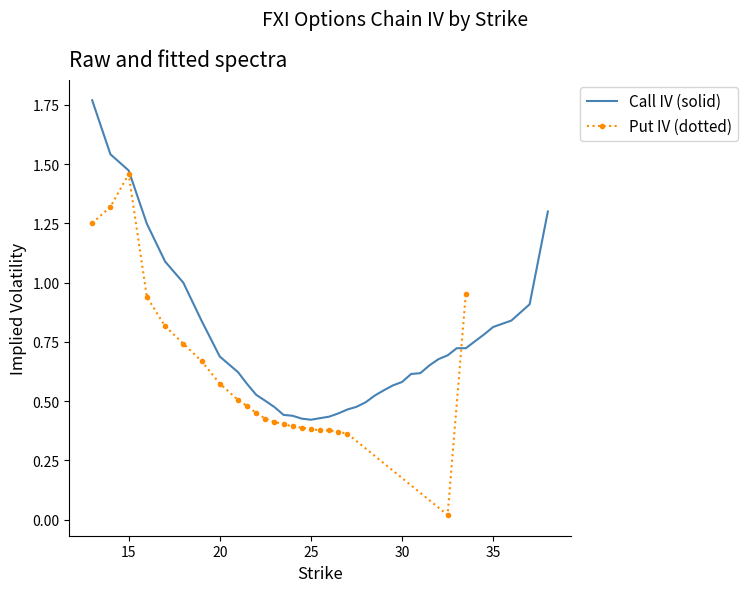

What is the difference between the second highest and second lowest values?

1.1